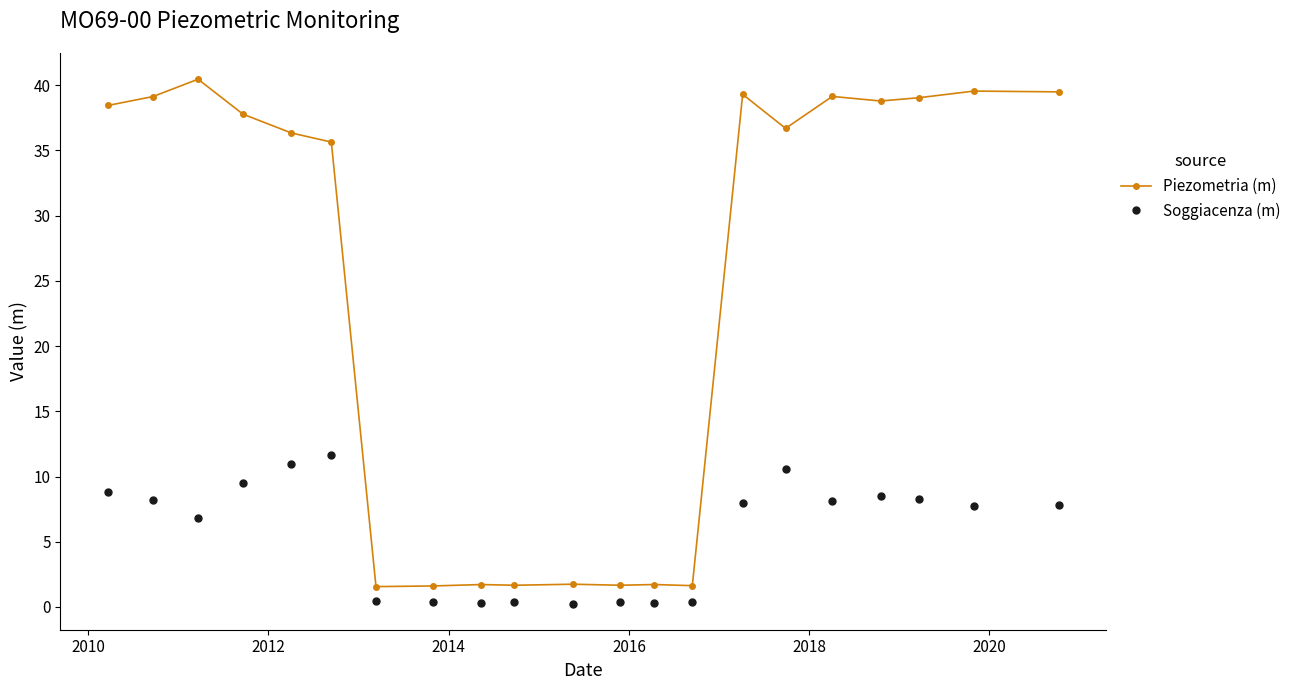

How many lines are shown in the chart?

2